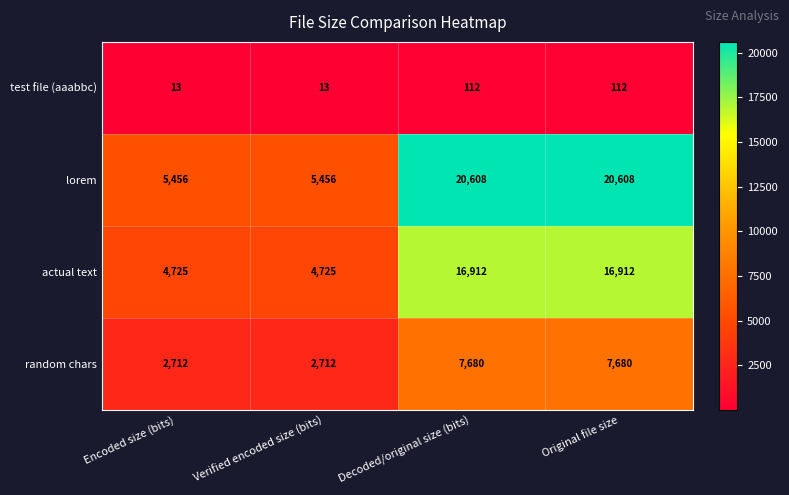

Is it true that actual text equals 6856 at Encoded size (bits)?

False